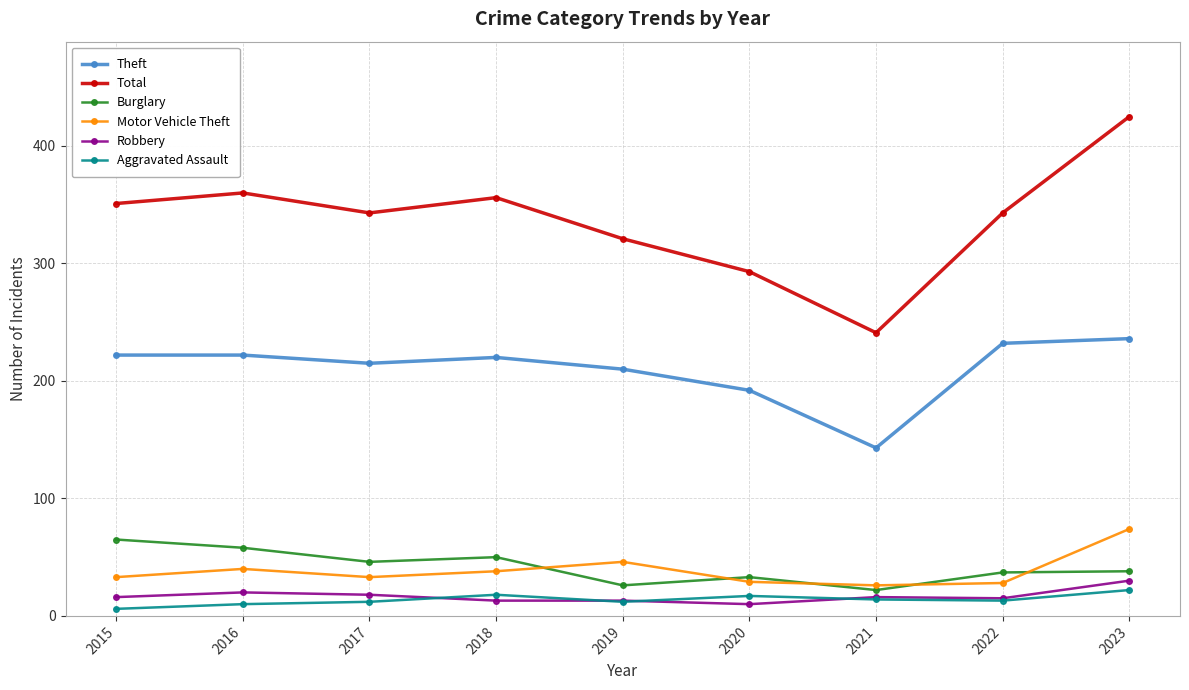

Which series has the largest range (max minus min)?

Total